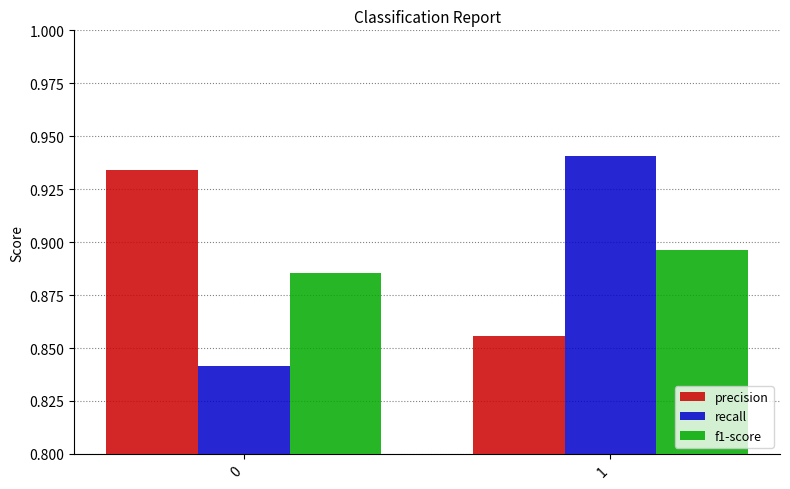

What is the sum of the precision values at 1 and 0?

1.8